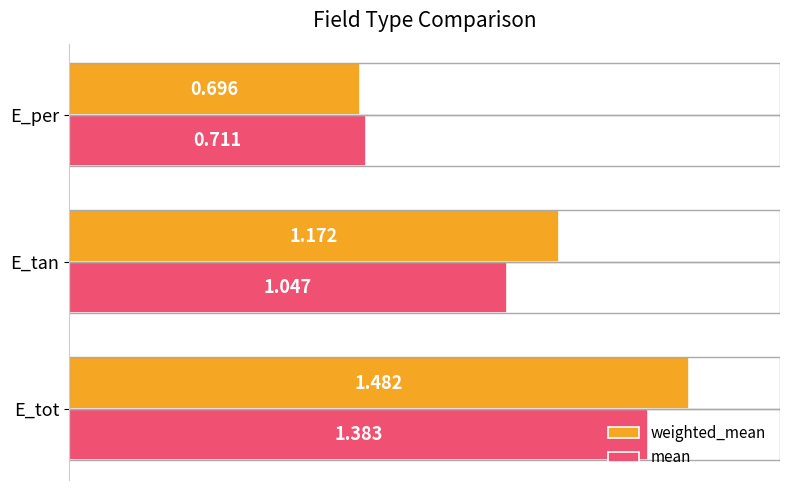

Which category has the highest value in the mean series?

E_tot